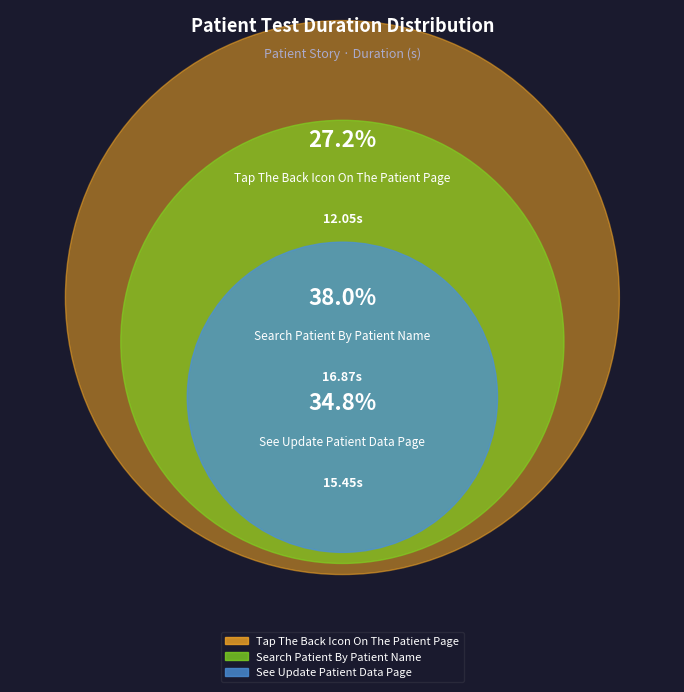

Is the sum of Tap The Back Icon On The Patient Page and Search Patient By Patient Name greater than half?

Yes